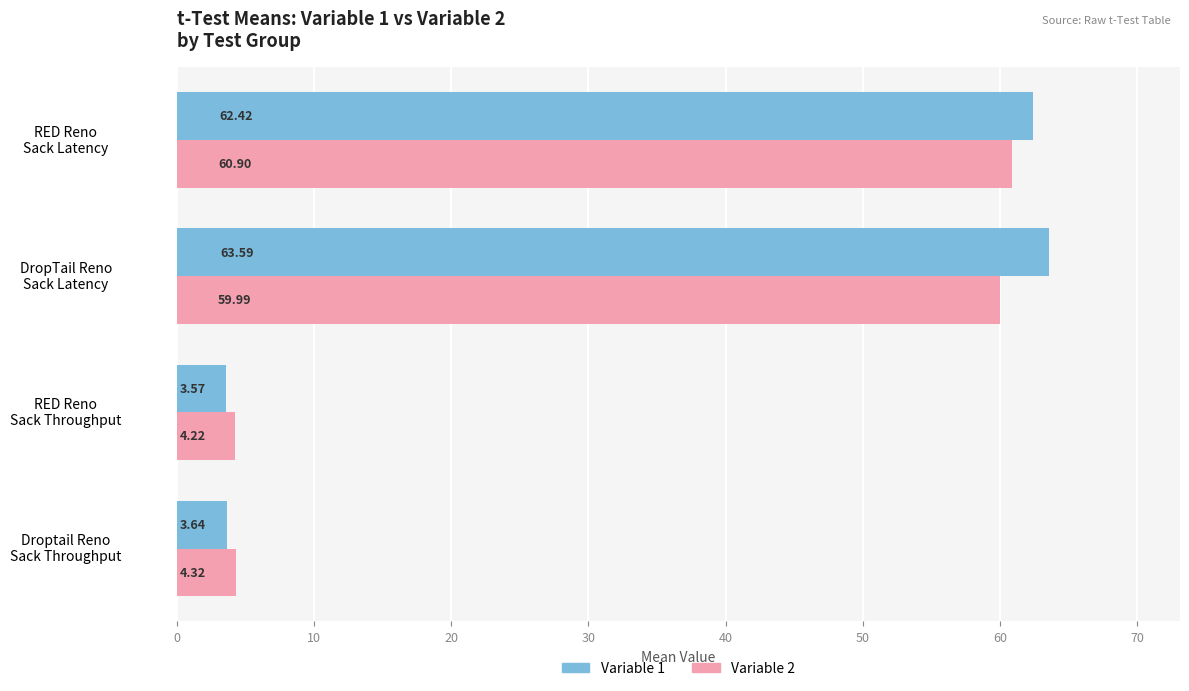

How many values in the Variable 2 series are below 59?

2